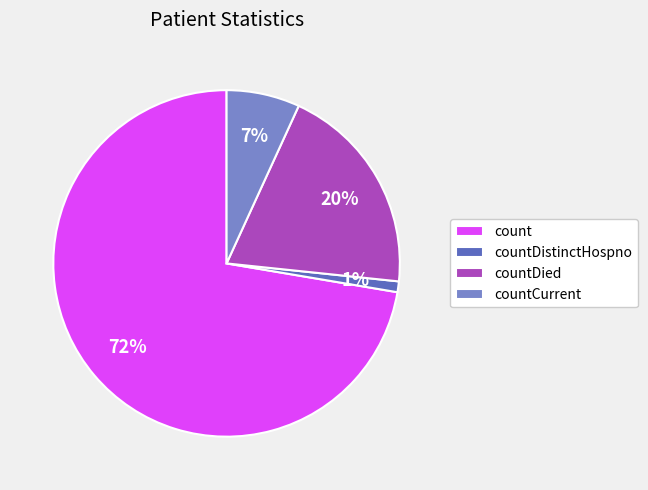

Which category has the smallest portion of the pie?

countDistinctHospno